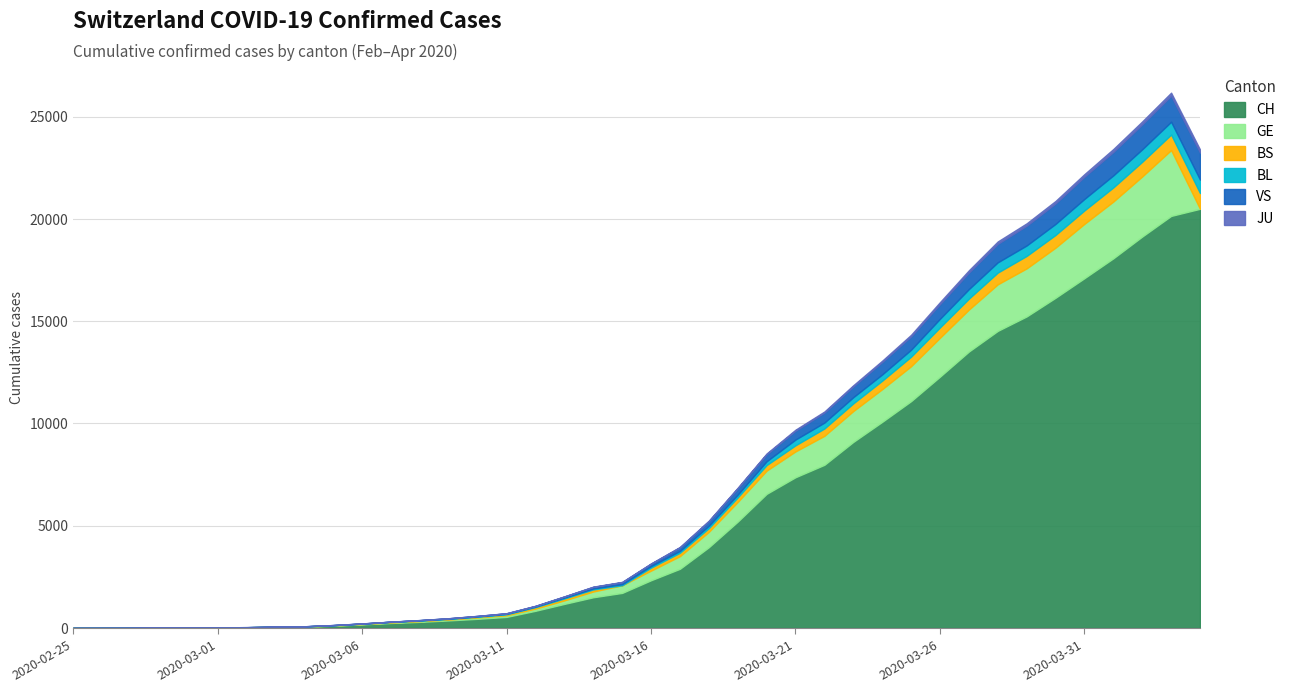

What value does the CH series have at 2020-02-25?

1